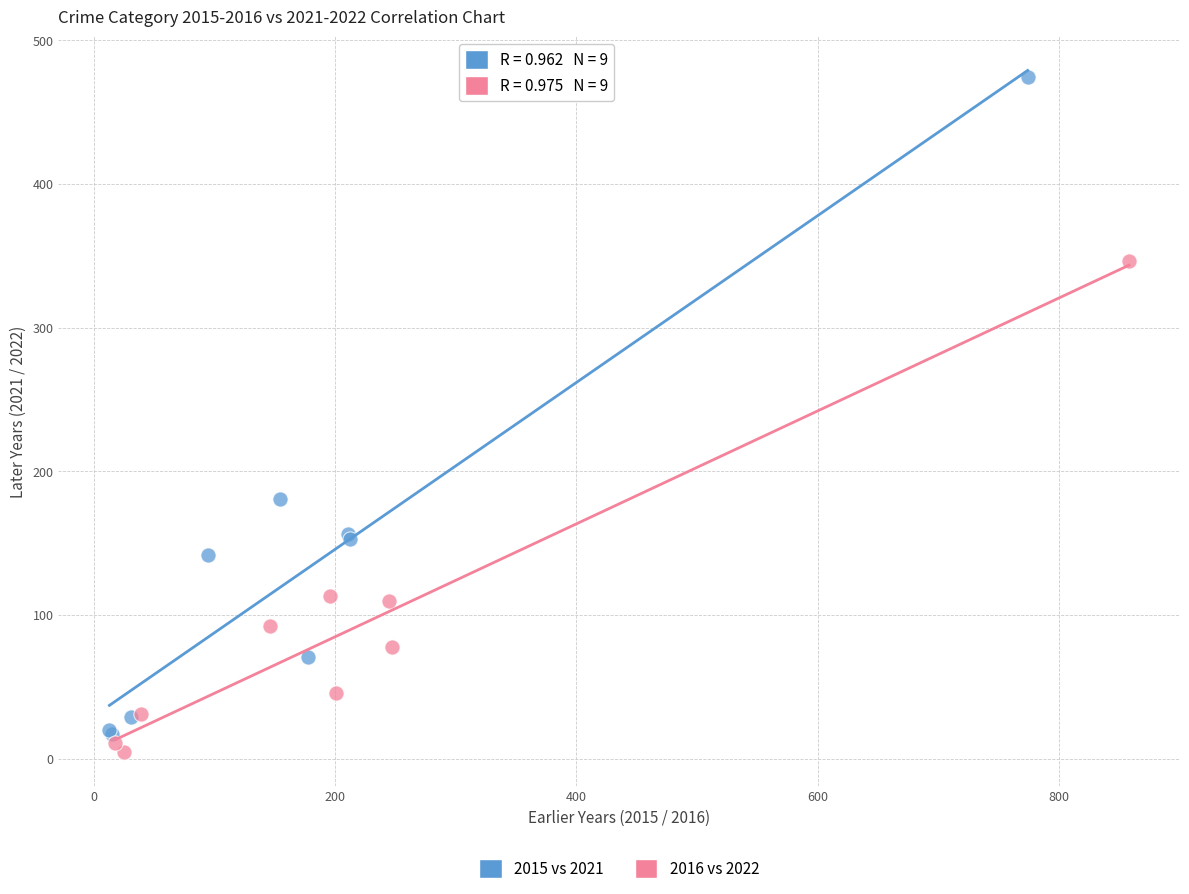

Which series contains the highest Y value?

2015 vs 2021